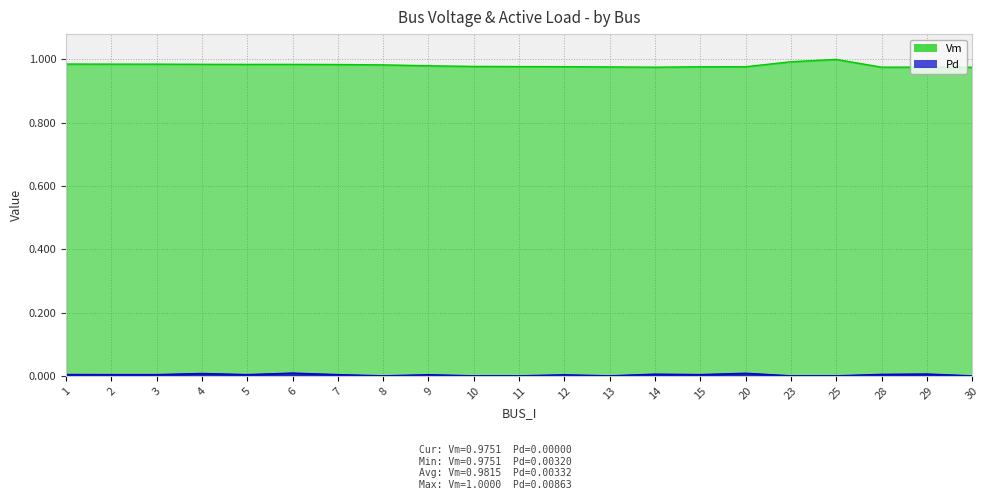

At which category does Pd reach its first local peak?

4